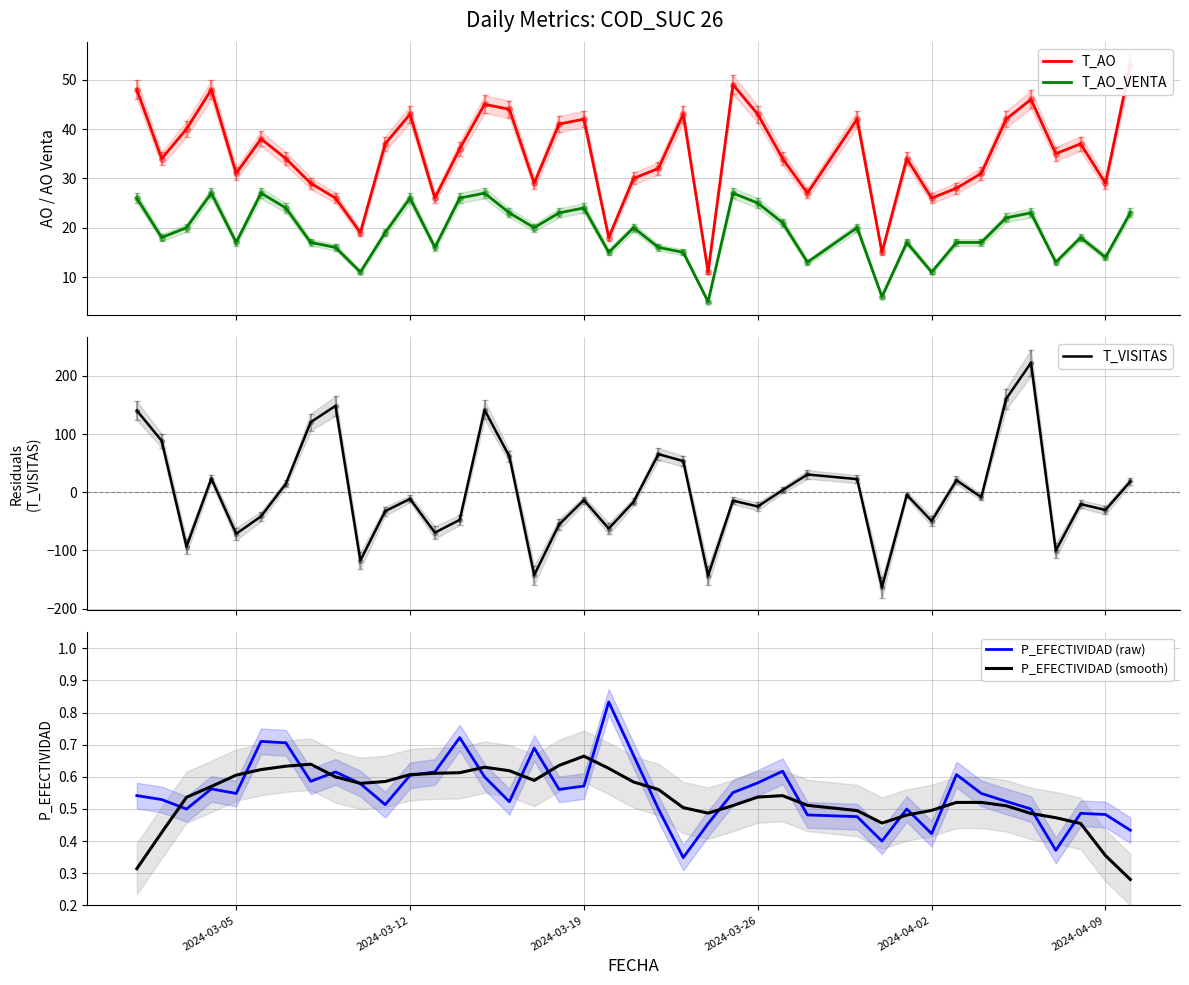

In T_AO_VENTA, how many points are higher than both neighbors (excluding endpoints)?

11